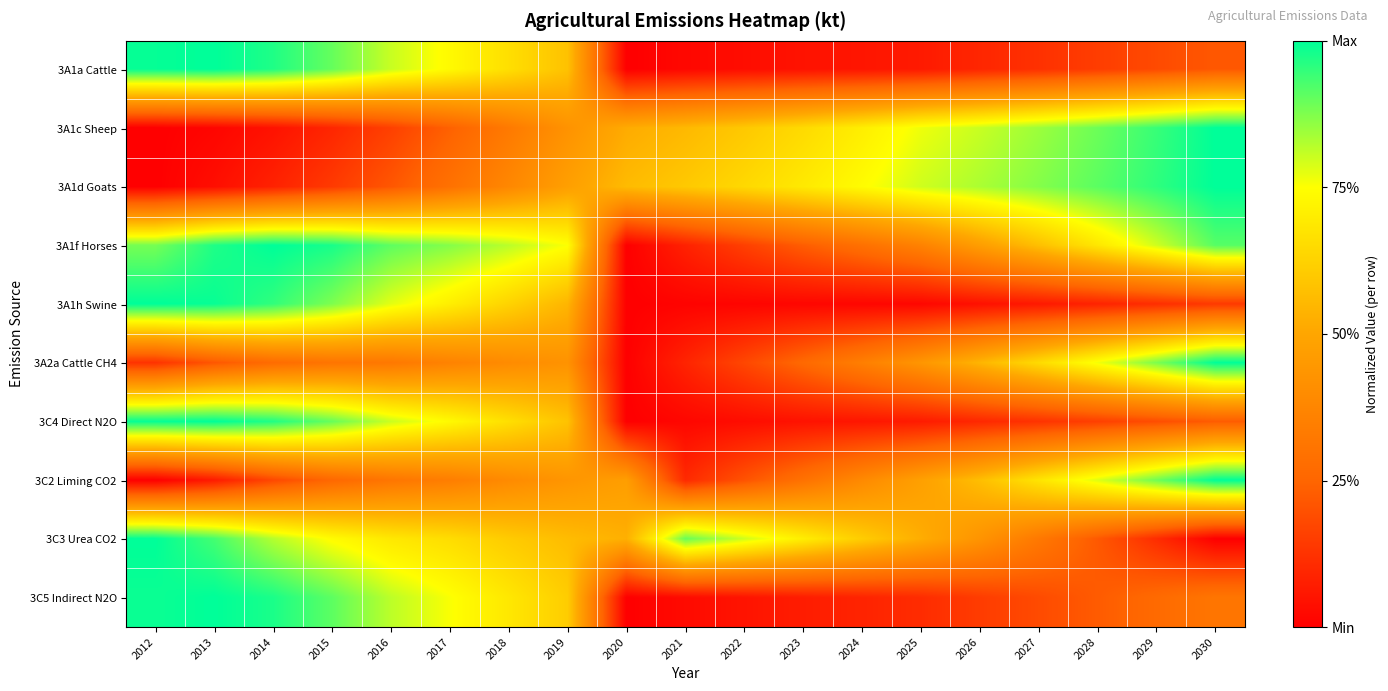

What is the total value across all series at 2029?

5.3